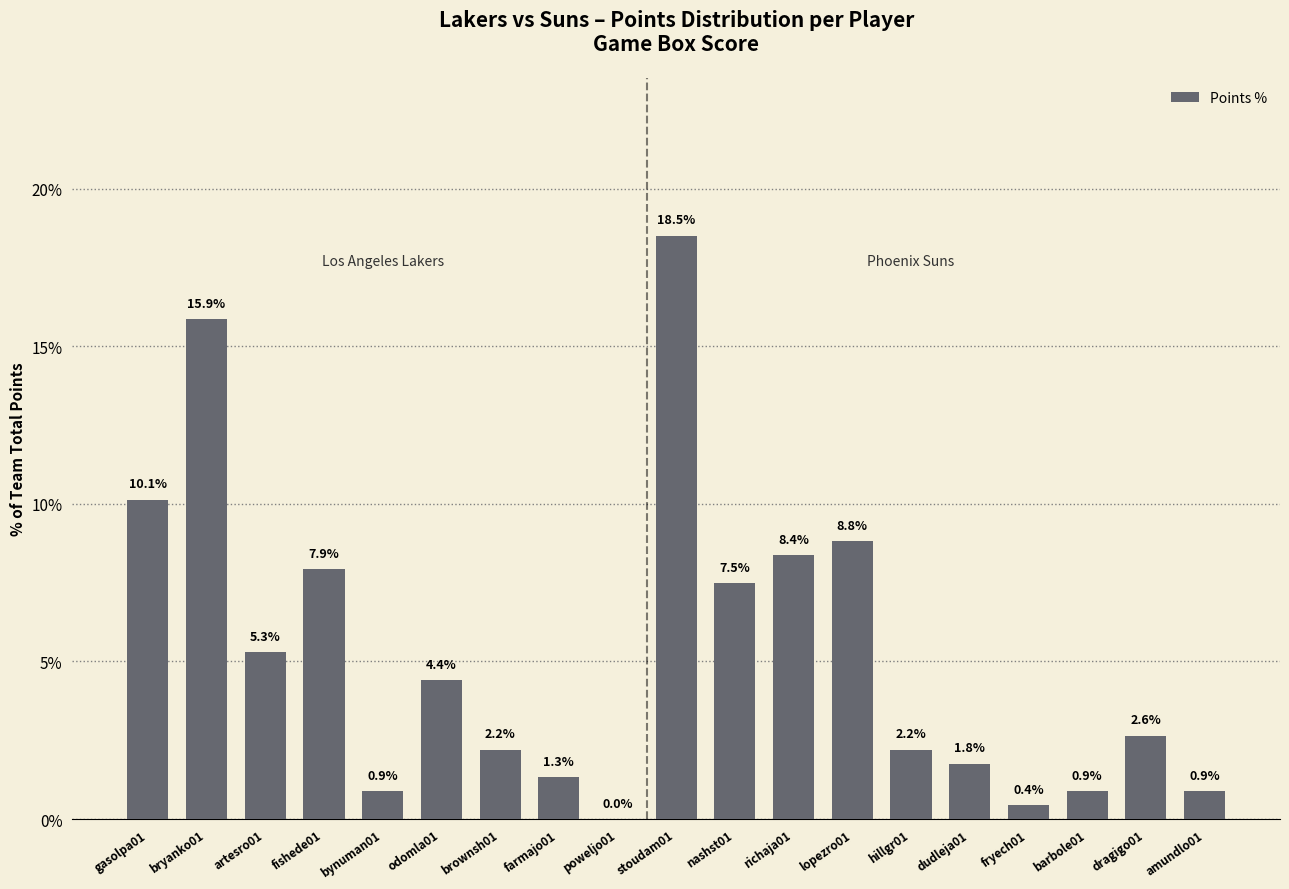

The value at richaja01 is 8.4. True or false?

True